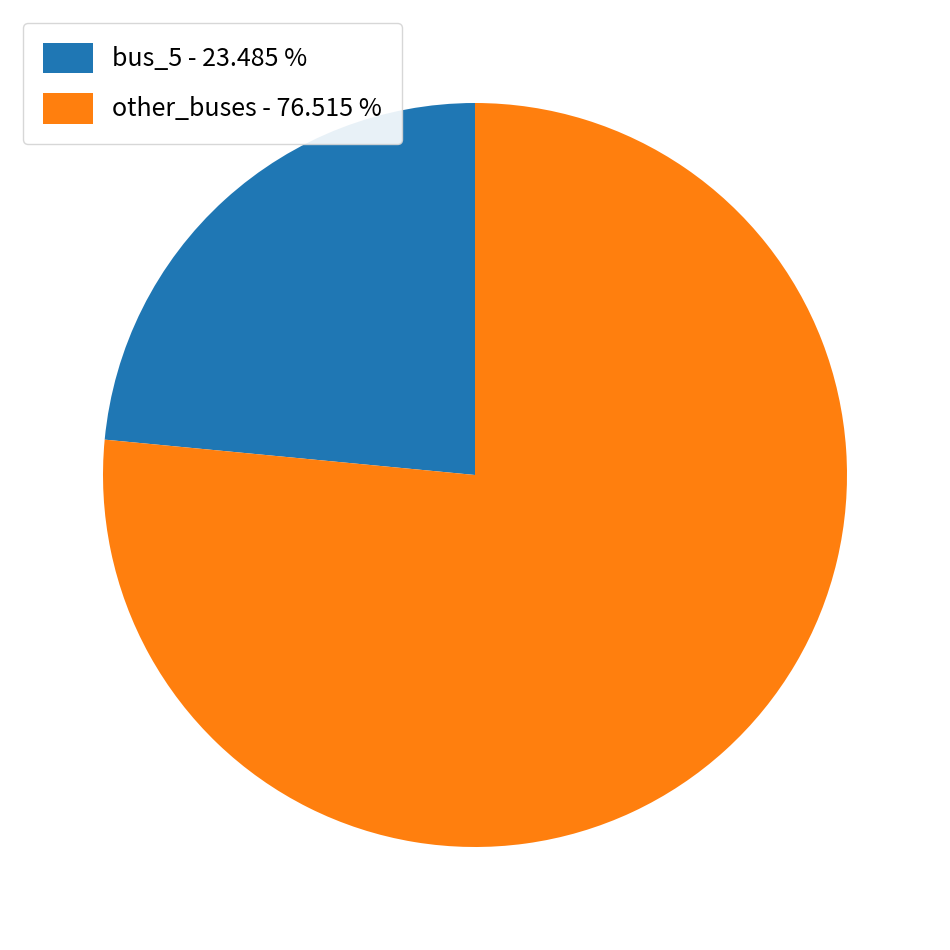

How many slices are in this pie chart?

2